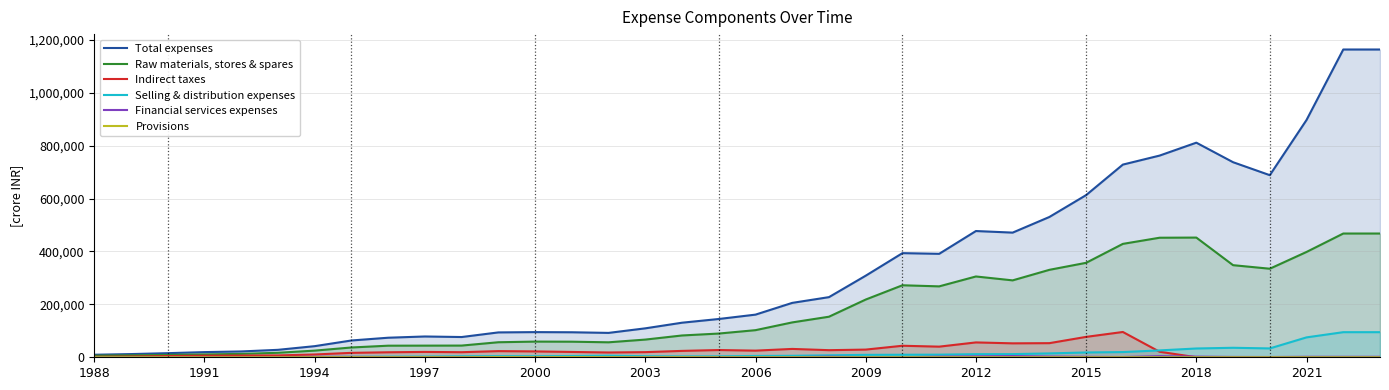

Which series has the largest range (max minus min)?

Total expenses